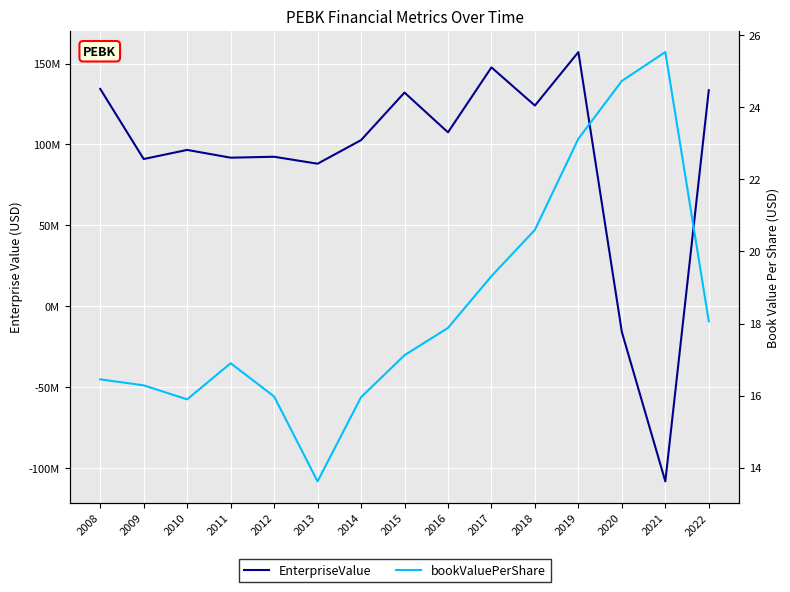

Which label corresponds to the smallest value in the chart?

2021